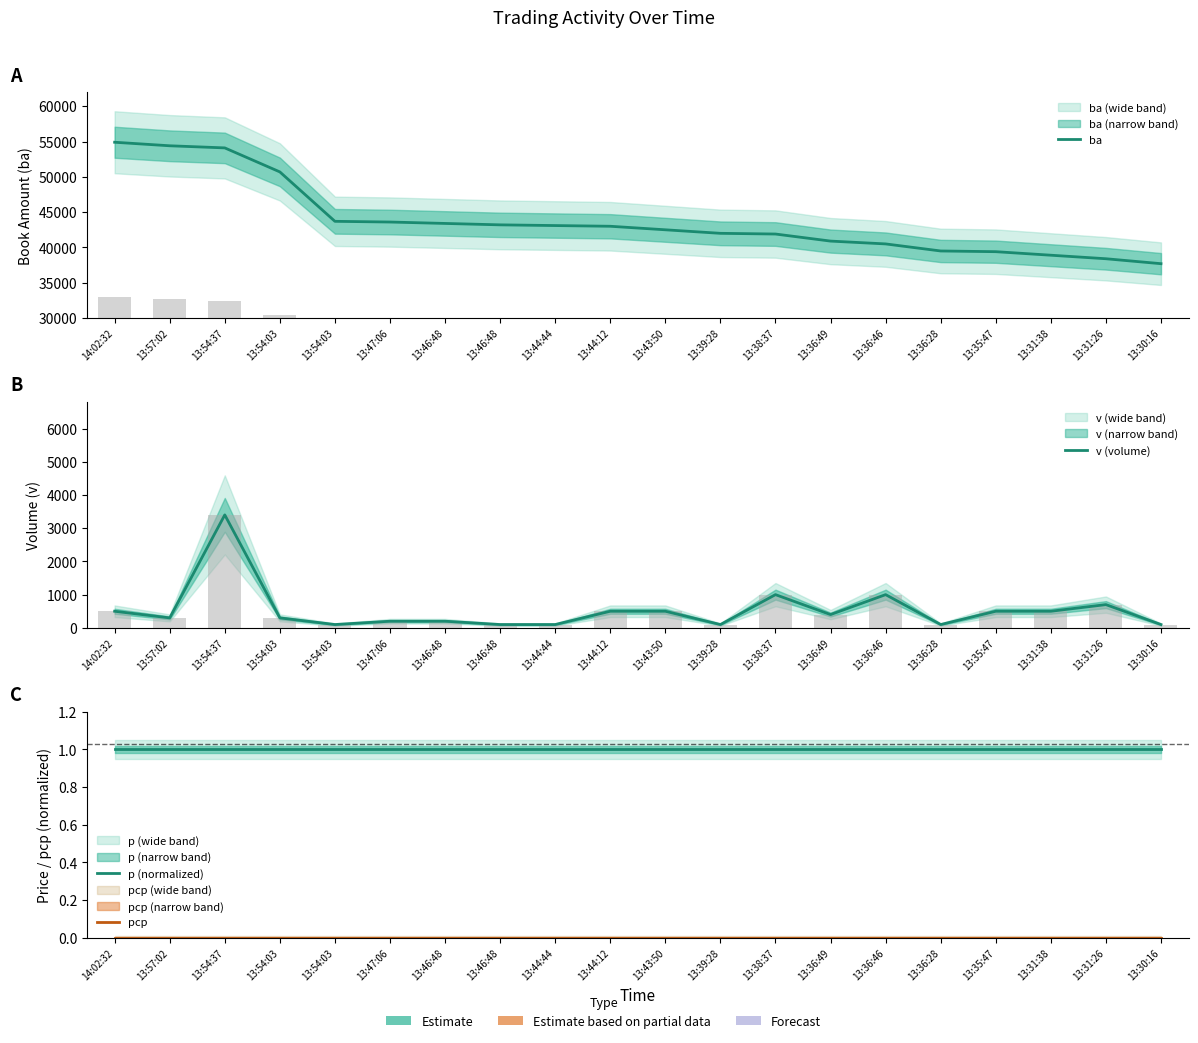

What is the spread (max minus min) of values at 13:47:06?

43600